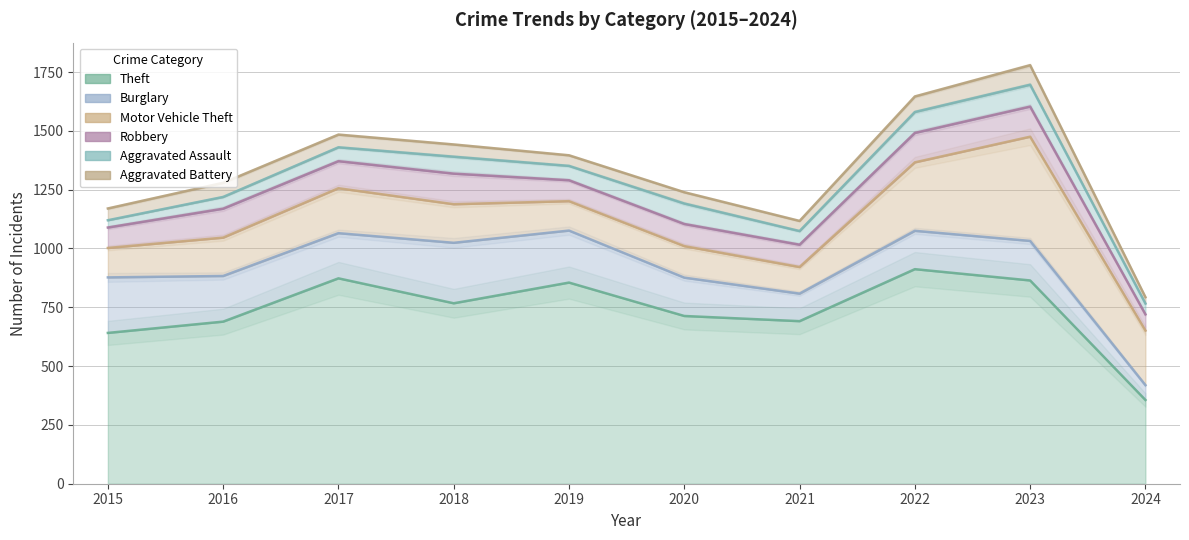

What are all the series names shown in the legend?

Theft, Burglary, Motor Vehicle Theft, Robbery, Aggravated Assault, Aggravated Battery